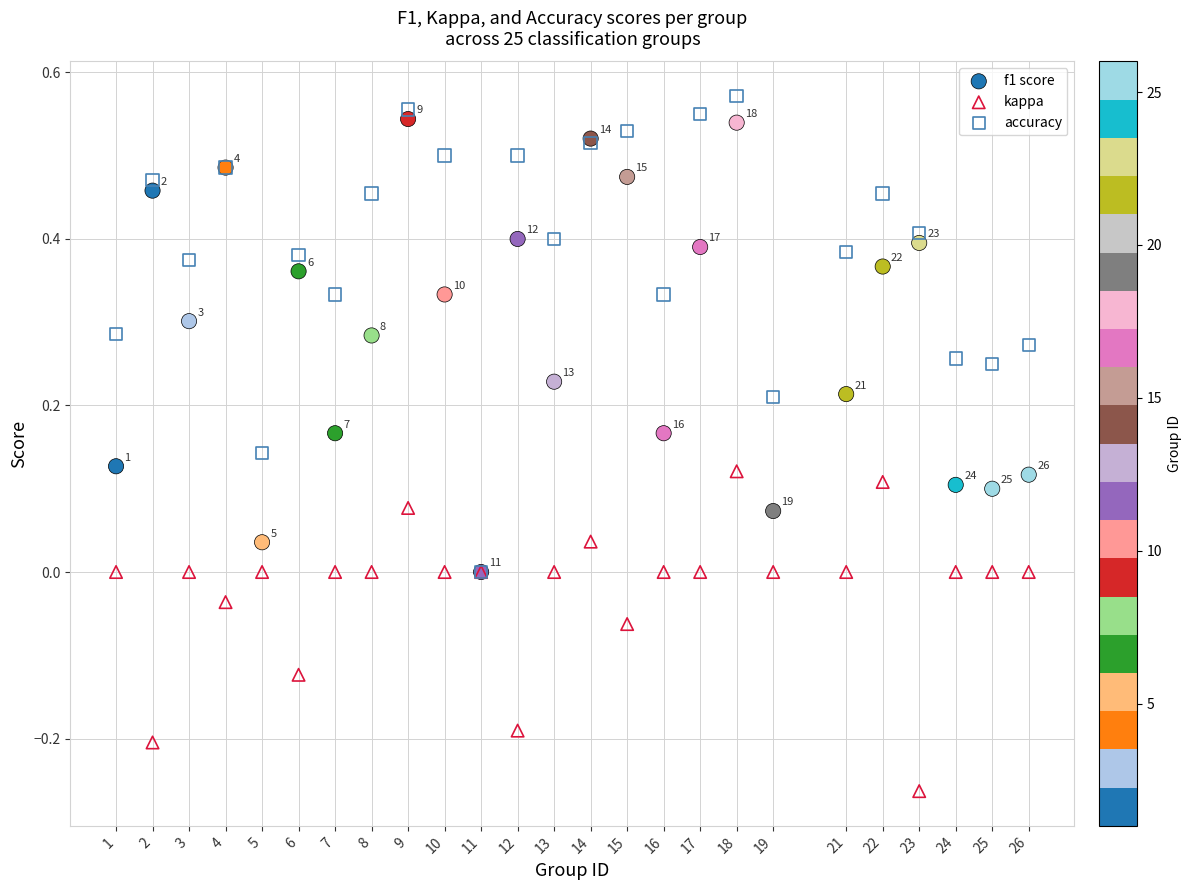

Which series contains the lowest Y value?

kappa